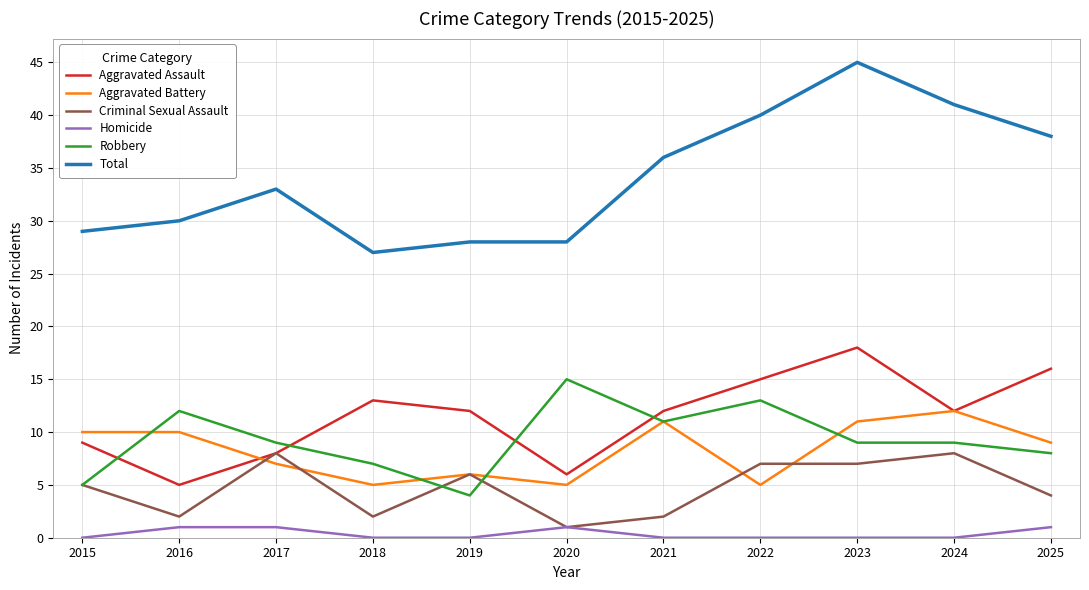

What are all the series names shown in the legend?

Aggravated Assault, Aggravated Battery, Criminal Sexual Assault, Homicide, Robbery, Total